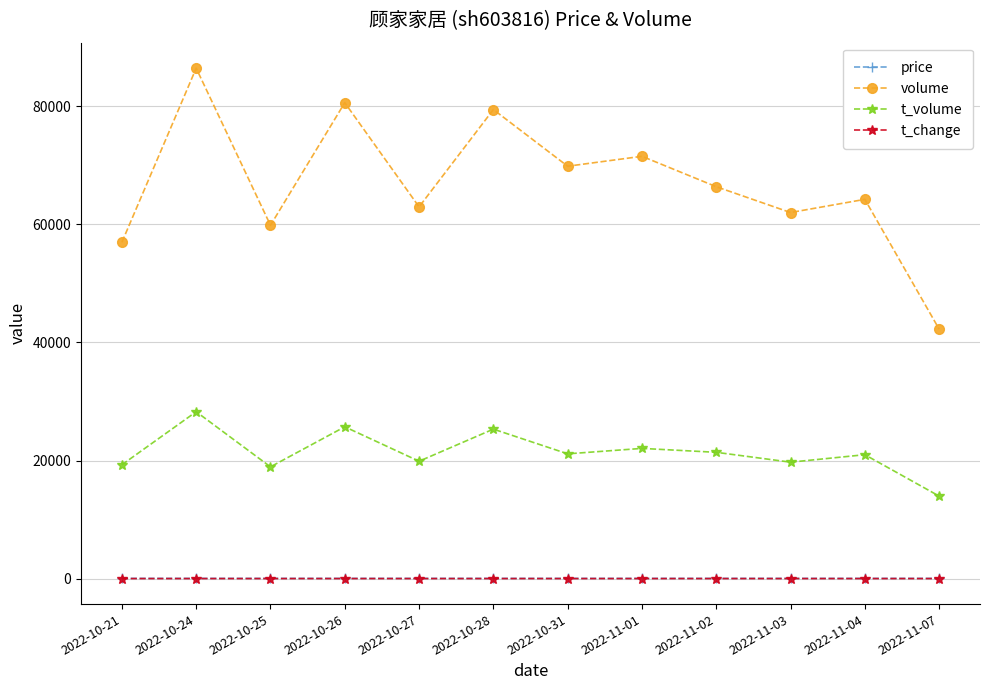

Which series has the widest spread of values?

volume